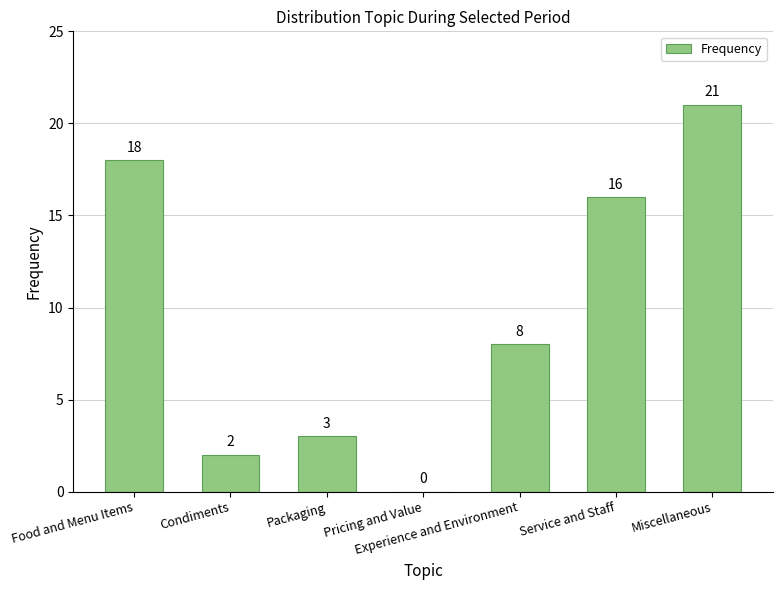

True or false: the data shows 16 at Service and Staff.

True